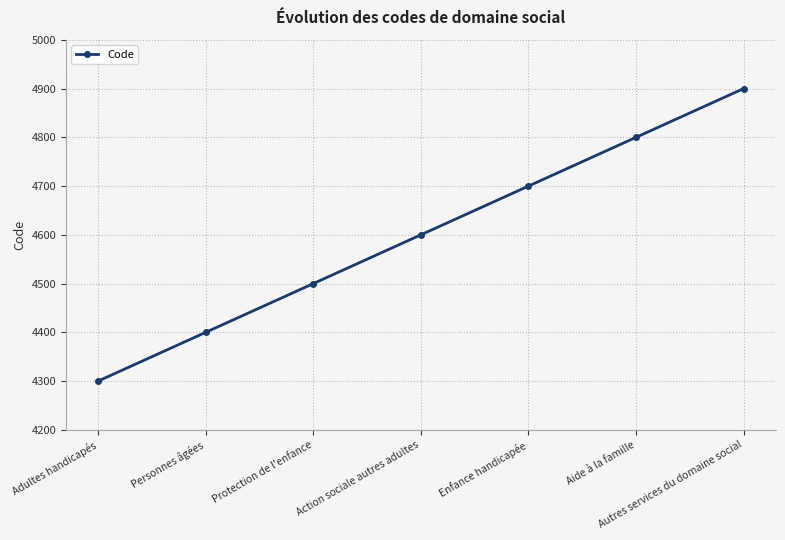

What position from the right is Aide à la famille?

2